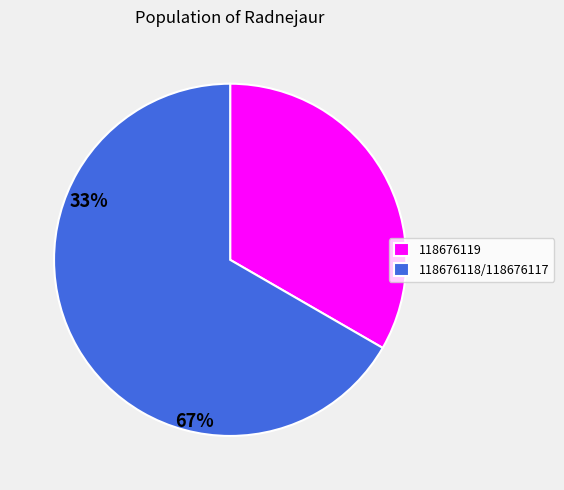

Count the number of slices in the pie.

2